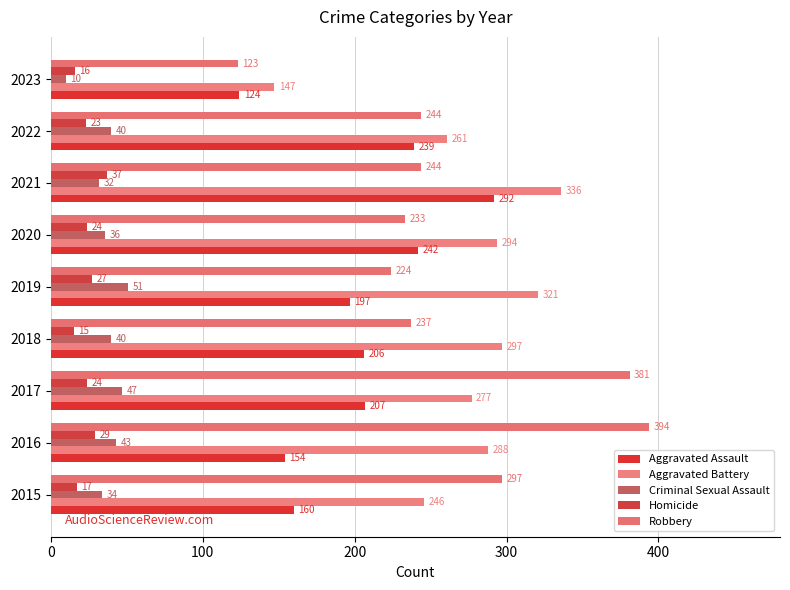

What is the difference between the maximum and minimum values in the Homicide series?

22